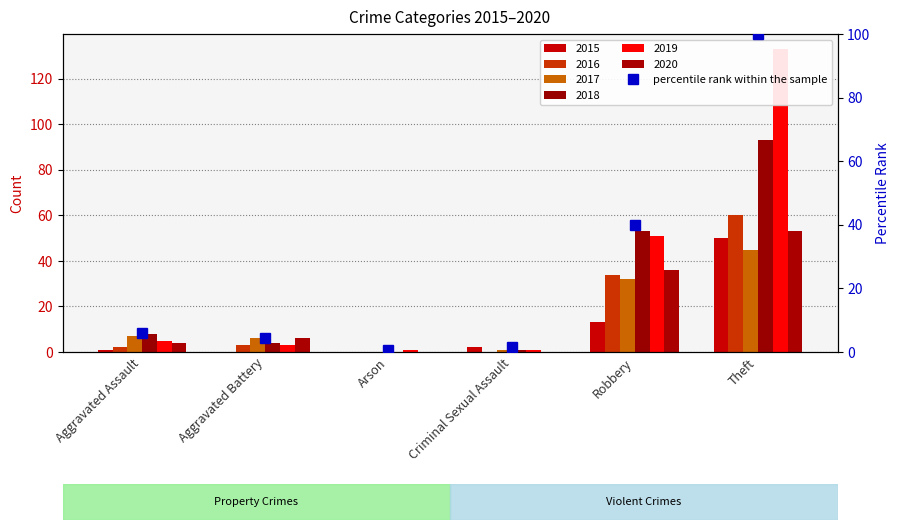

Reading left to right, extract all data points from this chart.

Aggravated Assault=6.0	Aggravated Battery=4.5	Arson=0.8	Criminal Sexual Assault=1.5	Robbery=39.8	Theft=100.0